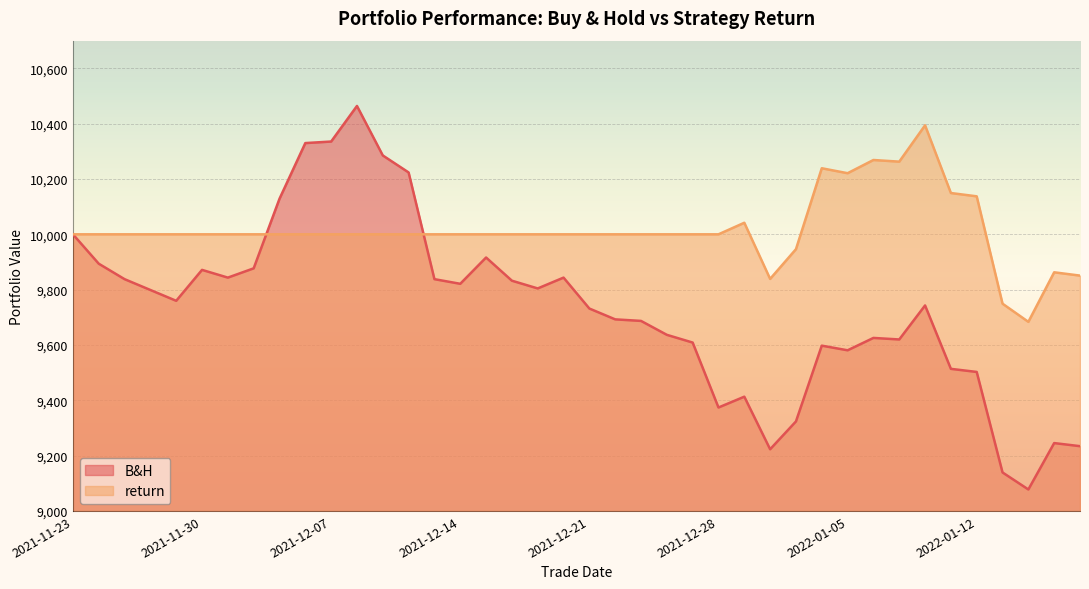

What position from the right is 2022-01-12?

5